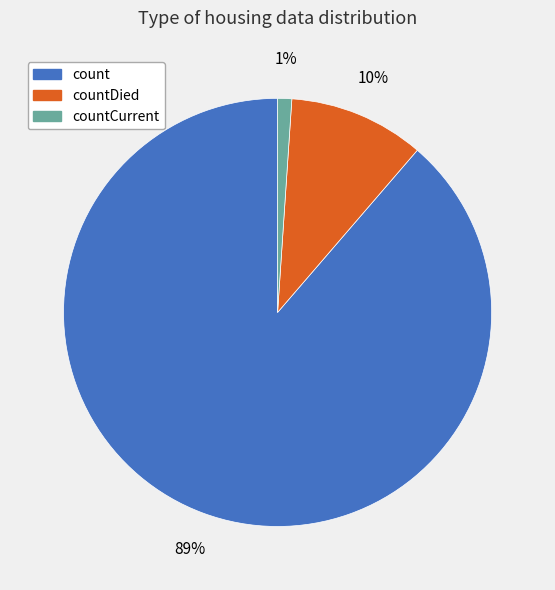

True or false: count accounts for 75% of the total.

False